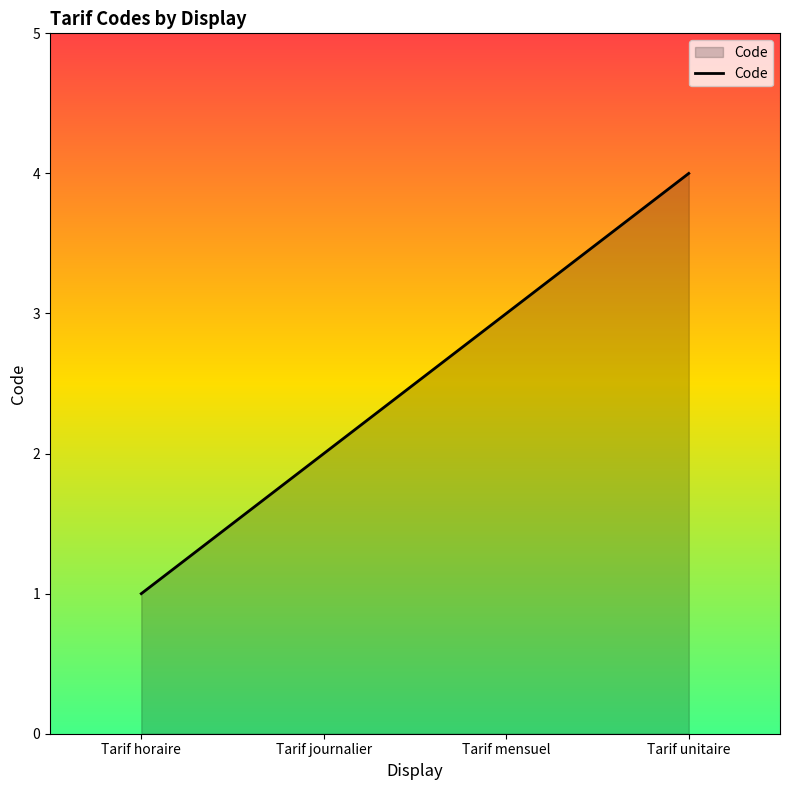

The value at Tarif horaire is 1. True or false?

True